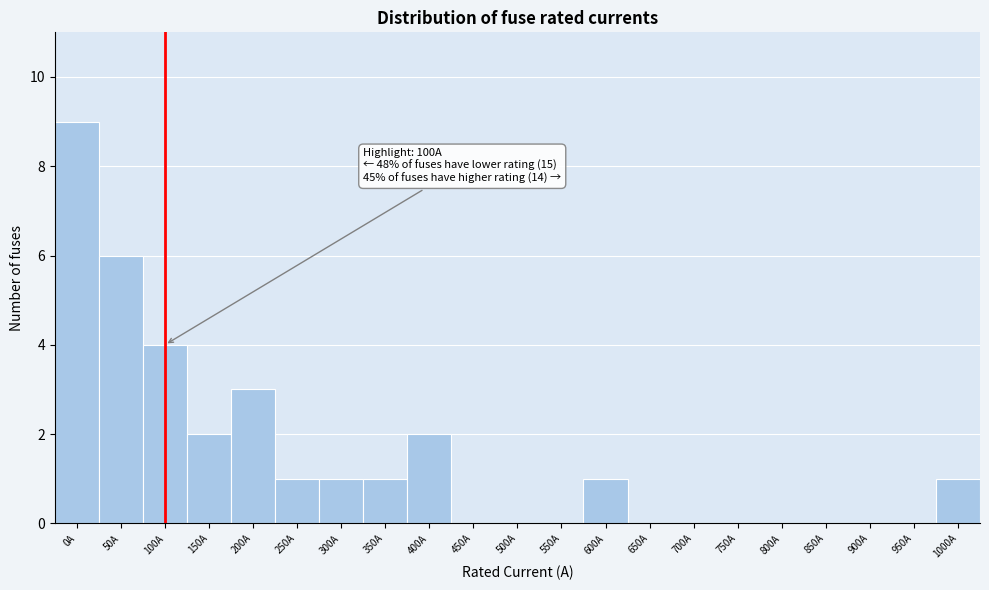

Reading right to left, what are all the values shown in this chart?

1000A=1	950A=0	900A=0	850A=0	800A=0	750A=0	700A=0	650A=0	600A=1	550A=0	500A=0	450A=0	400A=2	350A=1	300A=1	250A=1	200A=3	150A=2	100A=4	50A=6	0A=9